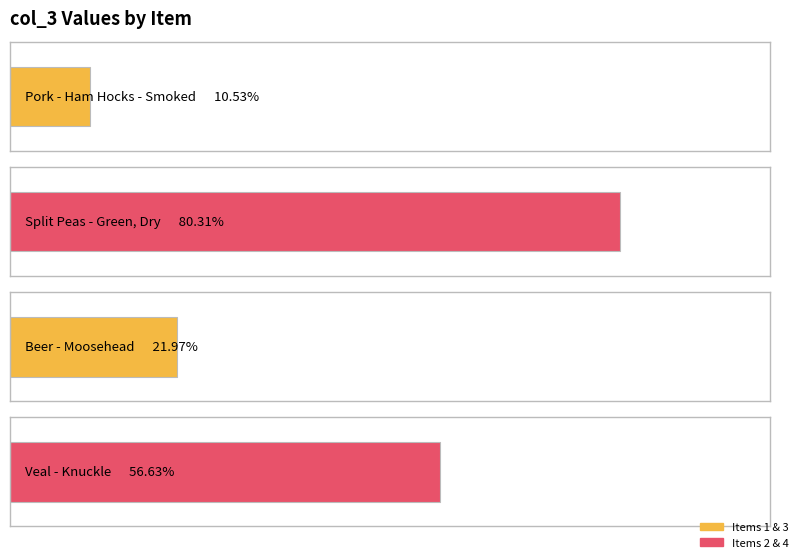

True or false: the data shows 17.2 at 4.

False